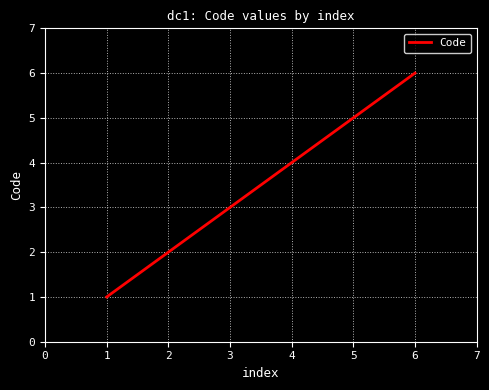

Rank the categories by value from highest to lowest.

6, 5, 4, 3, 2, 1